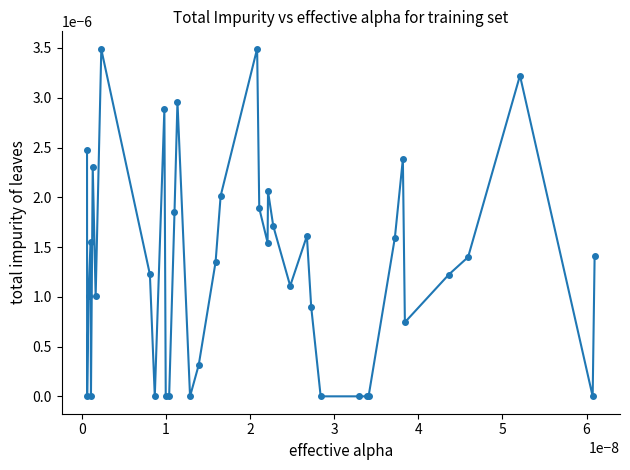

True or false: there are more than 1 points higher than both neighbors.

True